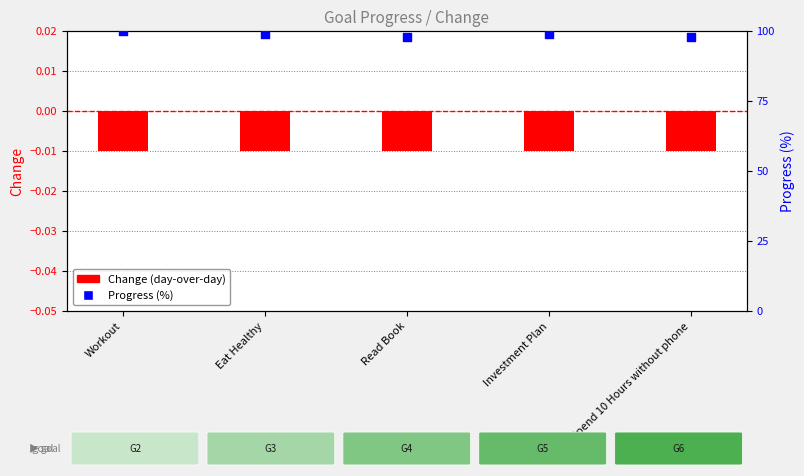

Is the value of Progress (%) at Eat Healthy greater than the value of Change at Investment Plan?

Yes